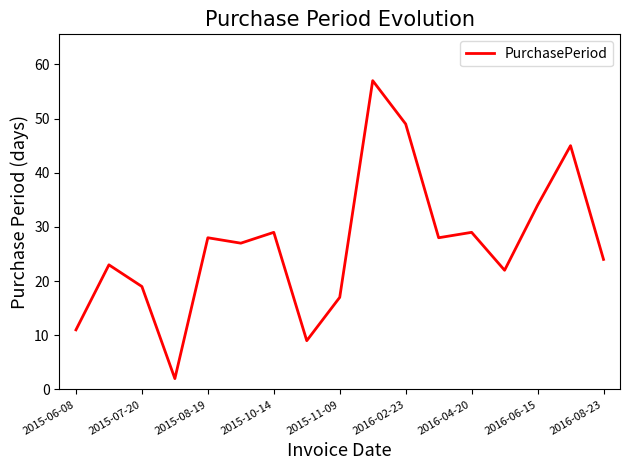

What is the greatest value displayed?

57